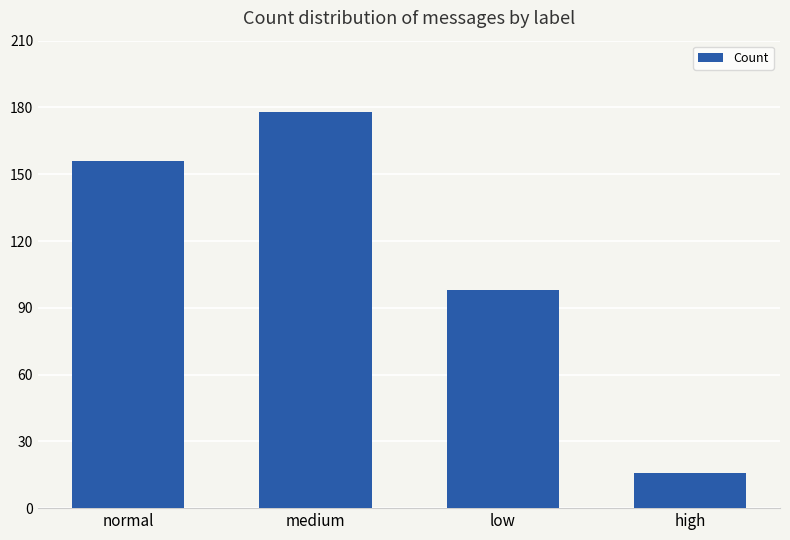

What is the ratio of the value at normal to the value at medium?

0.9